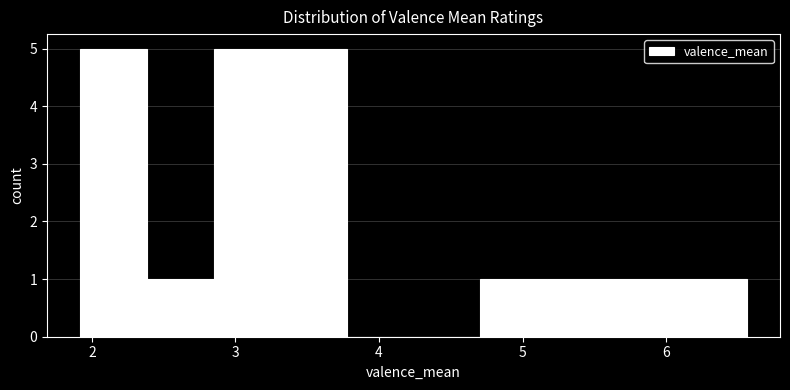

How tall is the bar that spans 5.6 to 6.1 on the x-axis? Neither the bar edges nor the heights are printed on the chart, so give them approximately, as read against the axes.

1